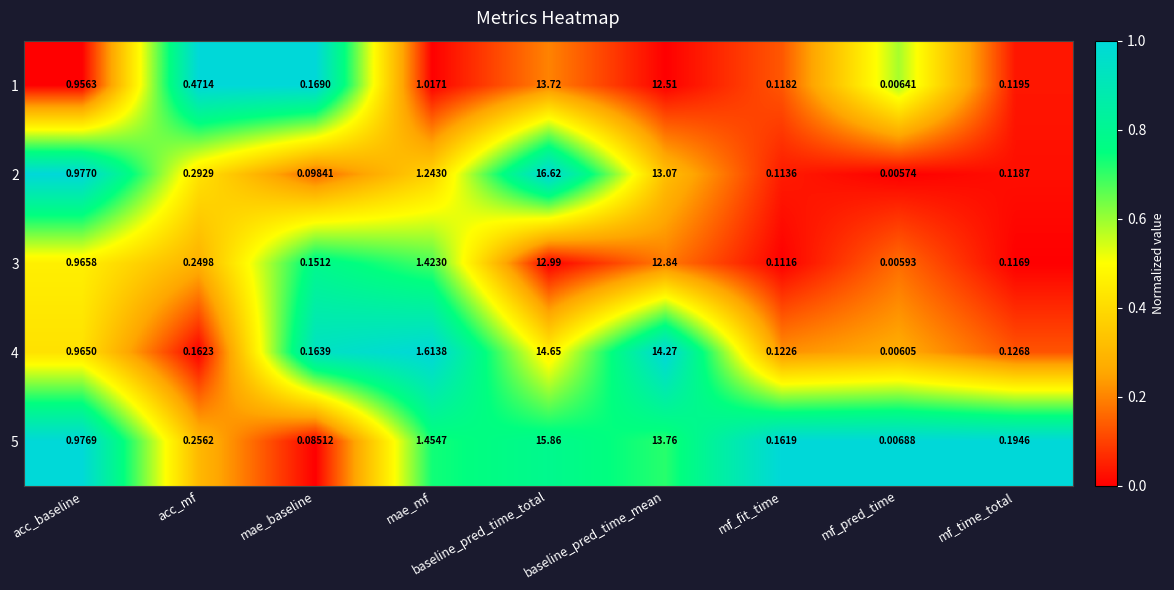

At which category does the chart reach its peak across all series?

baseline_pred_time_total